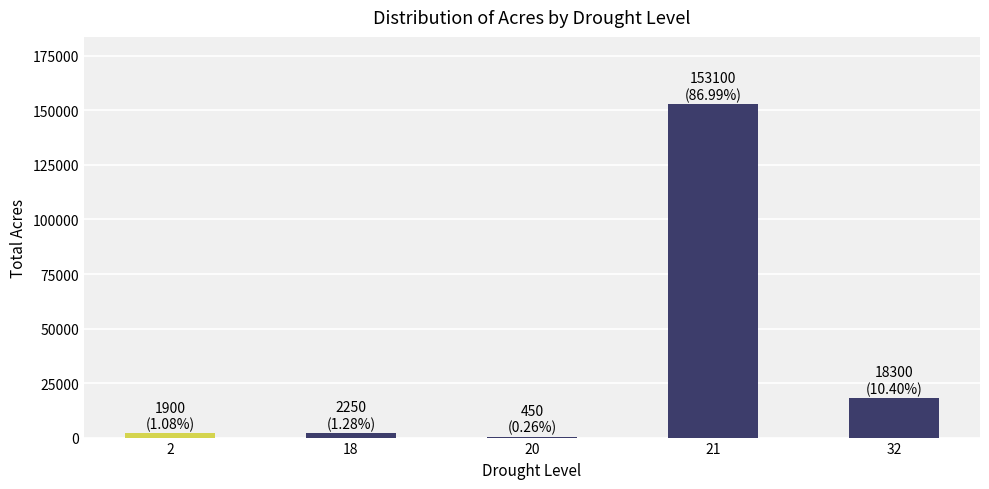

What is the maximum value shown in the chart?

153100